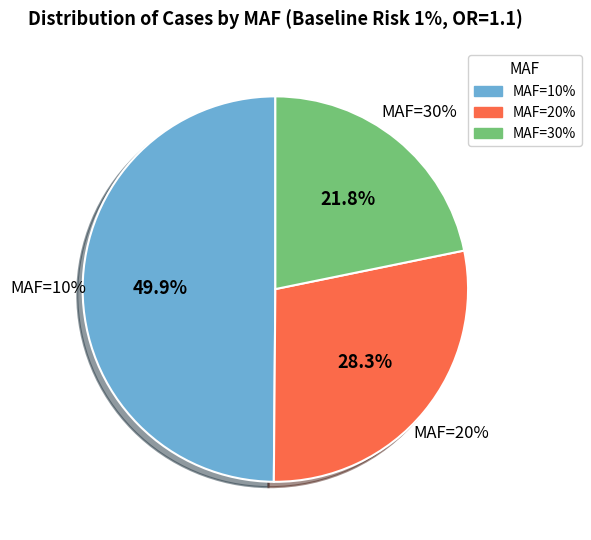

What is the majority slice?

MAF=10%